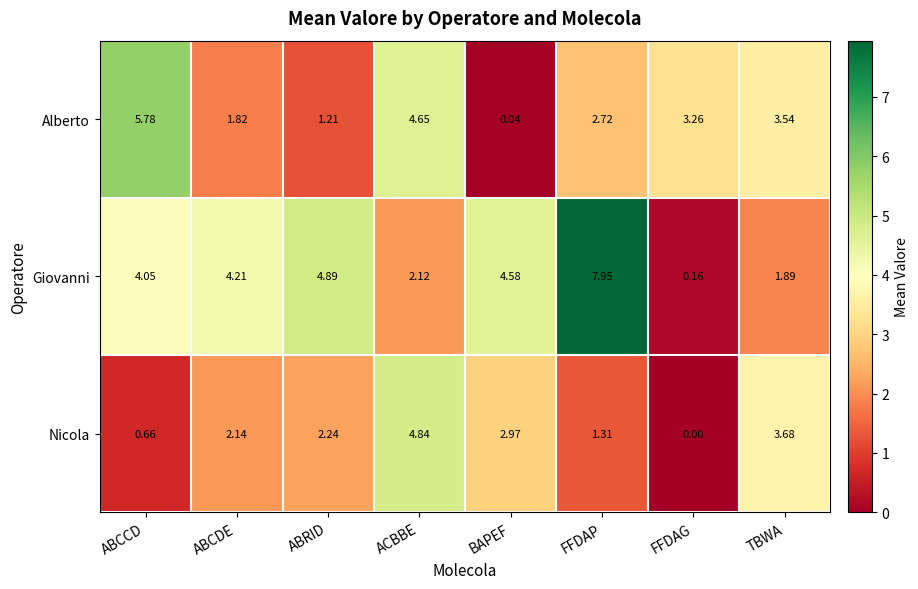

What is the total value across all series at ABCDE?

8.2